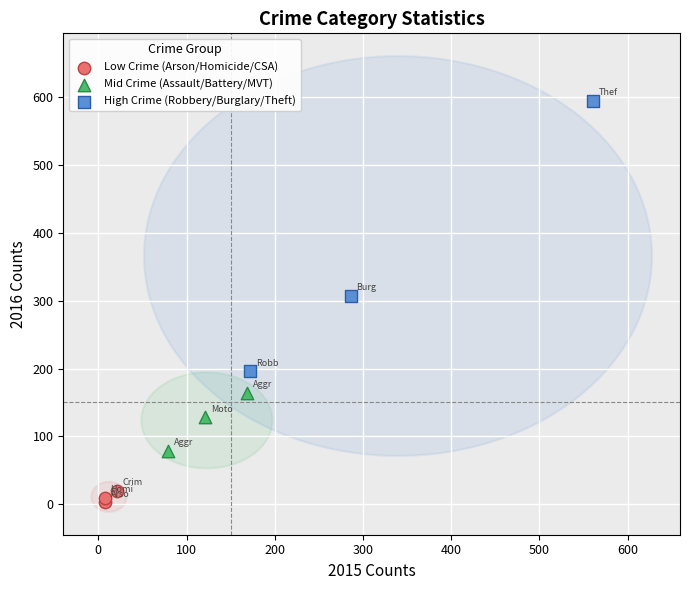

Which series reaches the minimum Y coordinate?

Low Crime (Arson/Homicide/CSA)